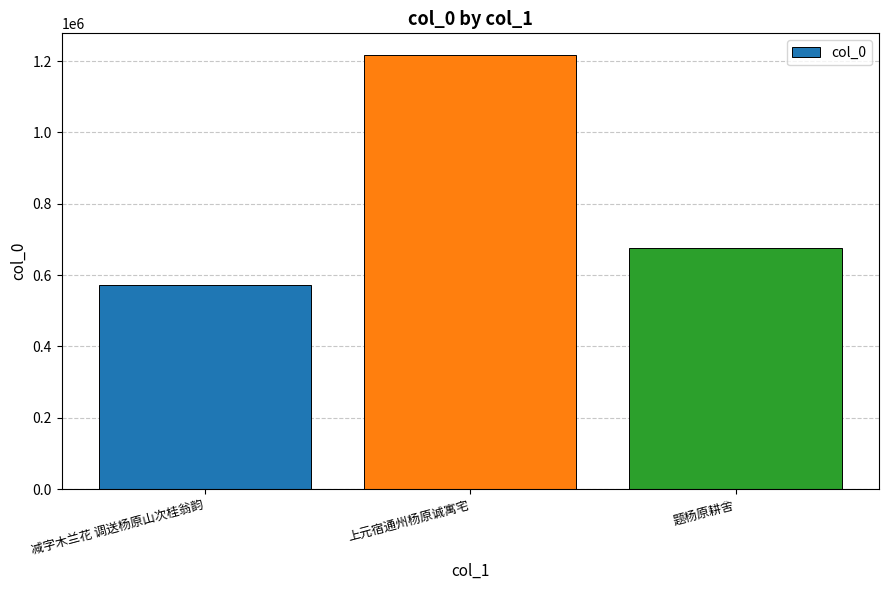

True or false: the data shows 1216840 at 上元宿通州杨原诚寓宅.

True